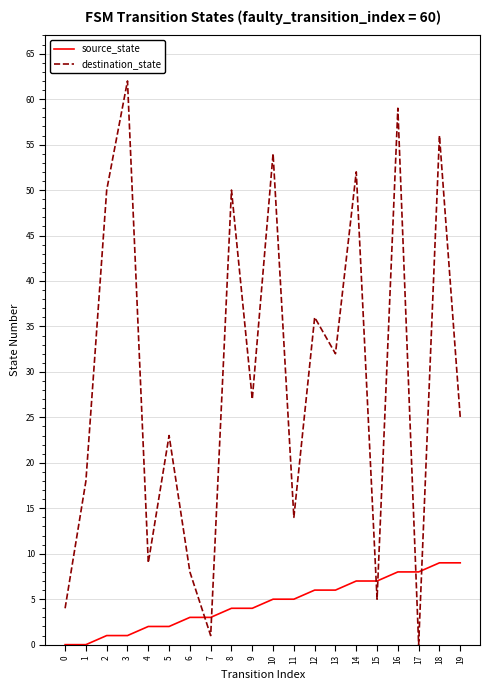

Rank the series by their average value, from lowest to highest.

source_state, destination_state